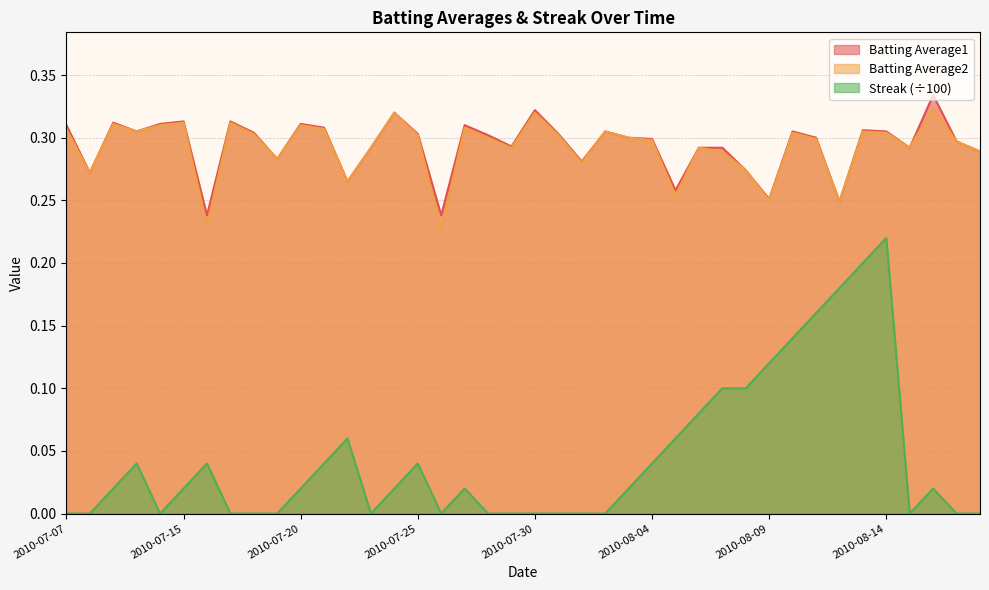

At which category does the chart reach its minimum across all series?

2010-07-07